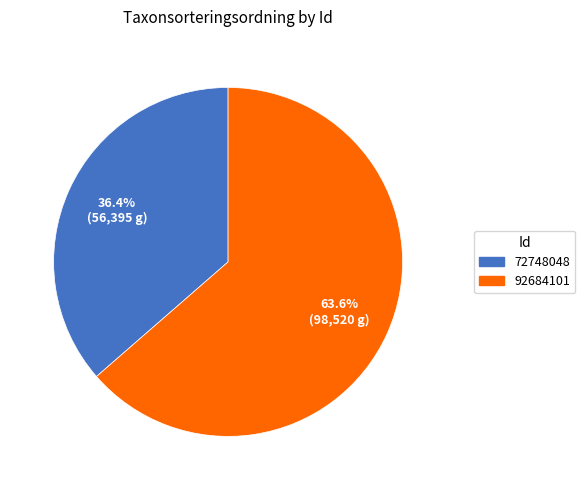

Which slice is the largest?

92684101